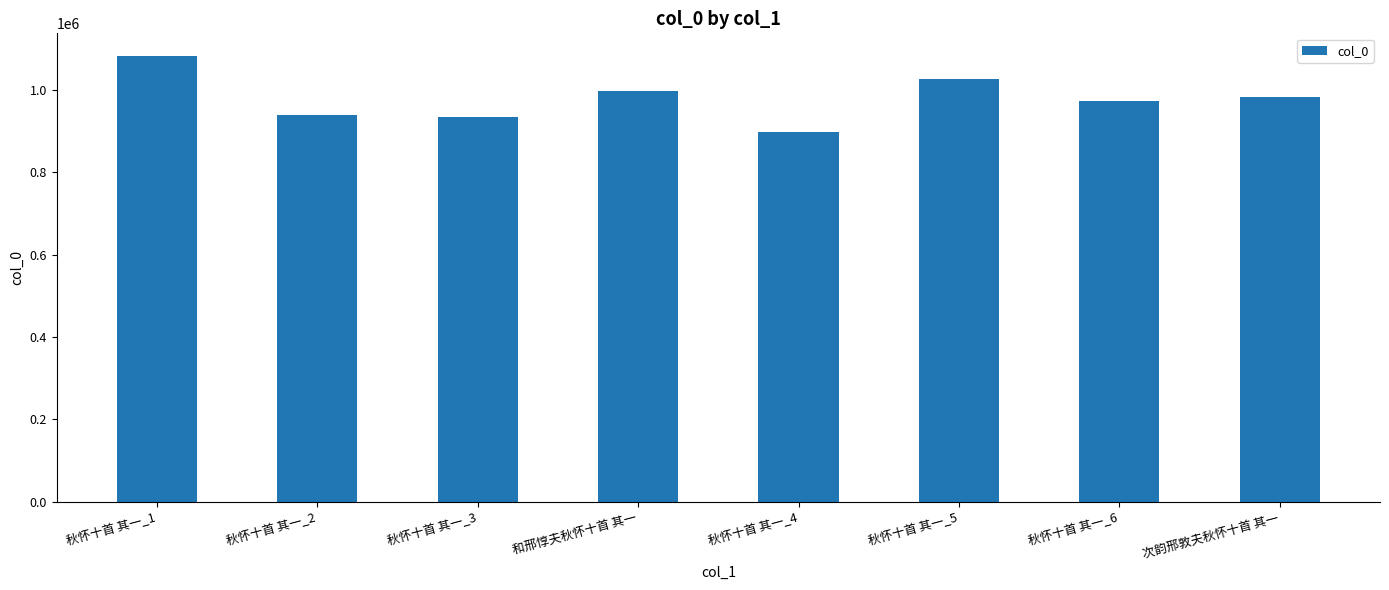

Reading left to right, extract all data points from this chart.

秋怀十首 其一_1=1083113	秋怀十首 其一_2=940145	秋怀十首 其一_3=933472	和邢惇夫秋怀十首 其一=996842	秋怀十首 其一_4=897954	秋怀十首 其一_5=1025257	秋怀十首 其一_6=974203	次韵邢敦夫秋怀十首 其一=982595